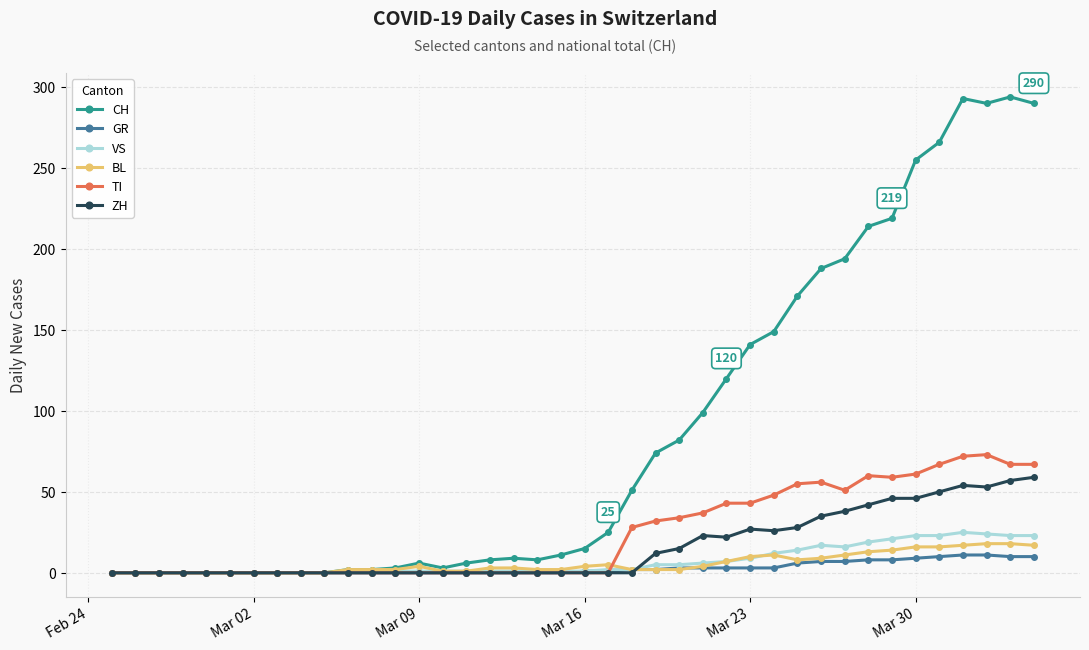

What is the value of the CH point at the 25th from the left?

82